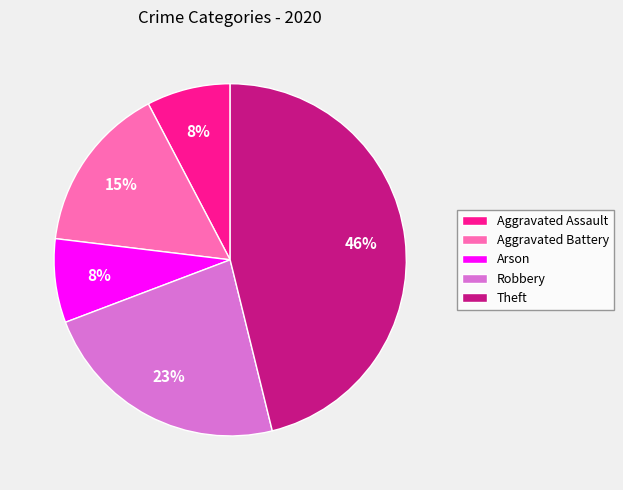

To the nearest percent, what portion does Robbery represent?

23%